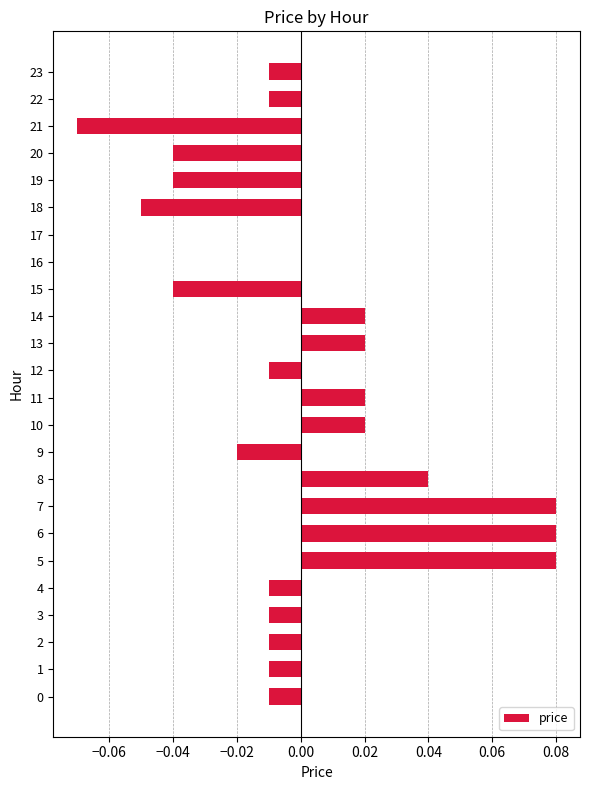

The chart shows a value of -0.0 at 0. True or false?

True